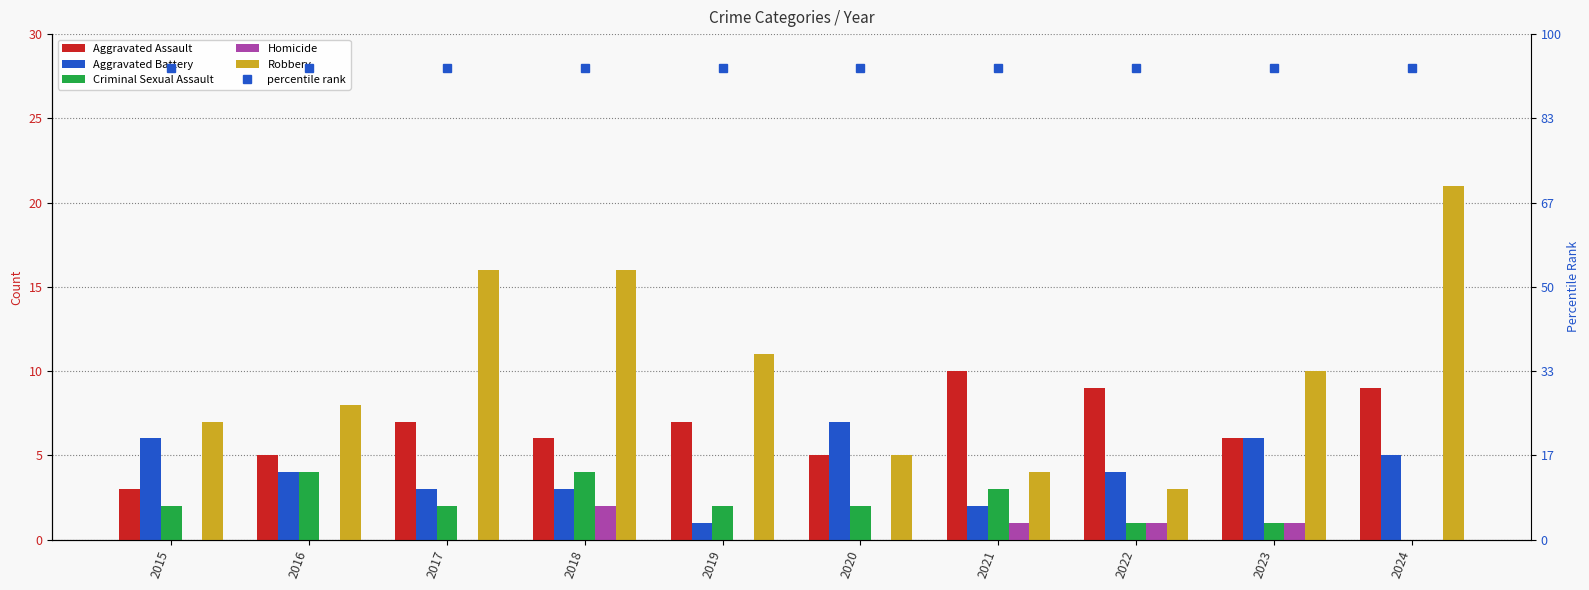

Is it true that Criminal Sexual Assault equals 5 at 2021?

False